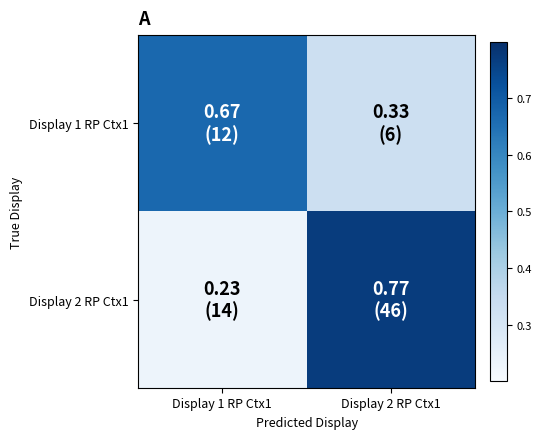

Between Display 2 RP Ctx1 and Display 1 RP Ctx1, which is larger?

Display 1 RP Ctx1